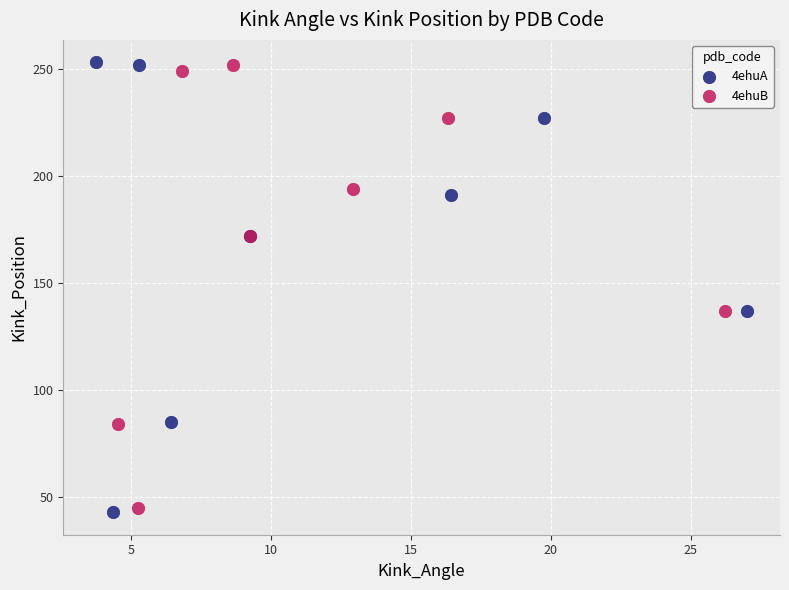

What are all the series names shown in the legend?

4ehuA, 4ehuB